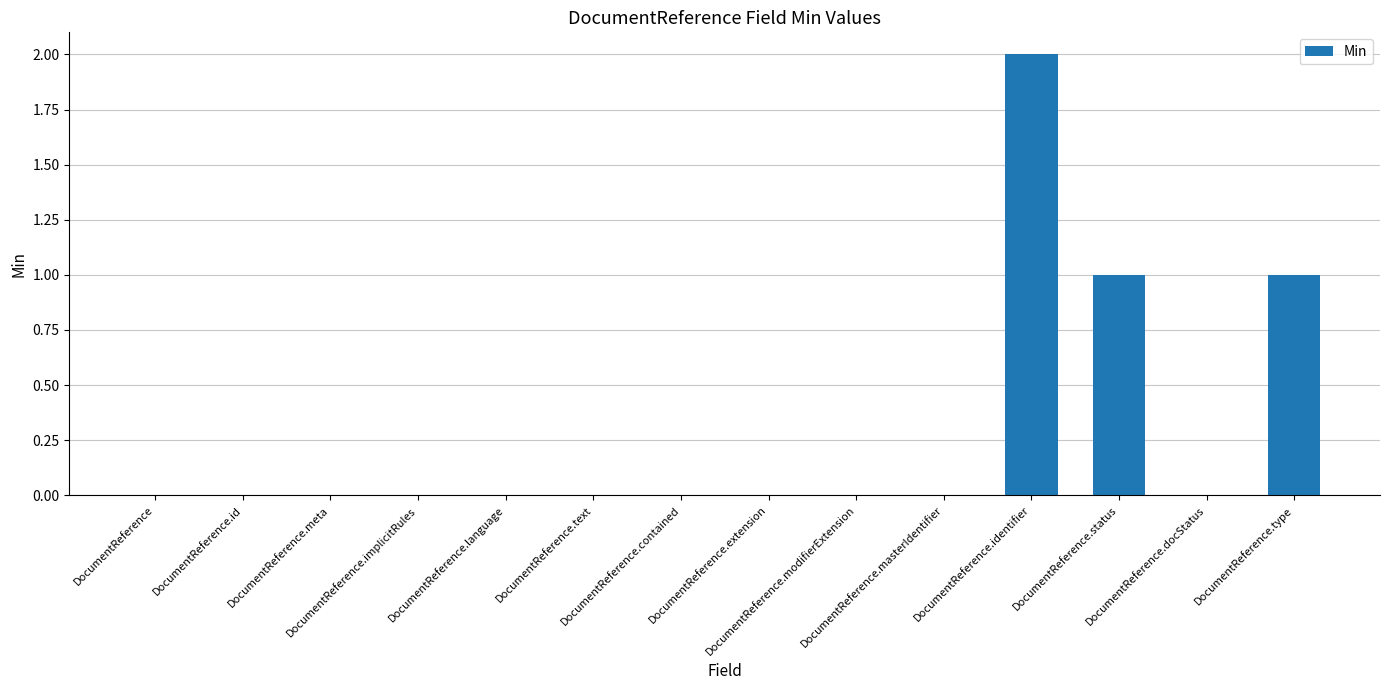

Reading left to right, extract all data points from this chart.

DocumentReference=0	DocumentReference.id=0	DocumentReference.meta=0	DocumentReference.implicitRules=0	DocumentReference.language=0	DocumentReference.text=0	DocumentReference.contained=0	DocumentReference.extension=0	DocumentReference.modifierExtension=0	DocumentReference.masterIdentifier=0	DocumentReference.identifier=2	DocumentReference.status=1	DocumentReference.docStatus=0	DocumentReference.type=1